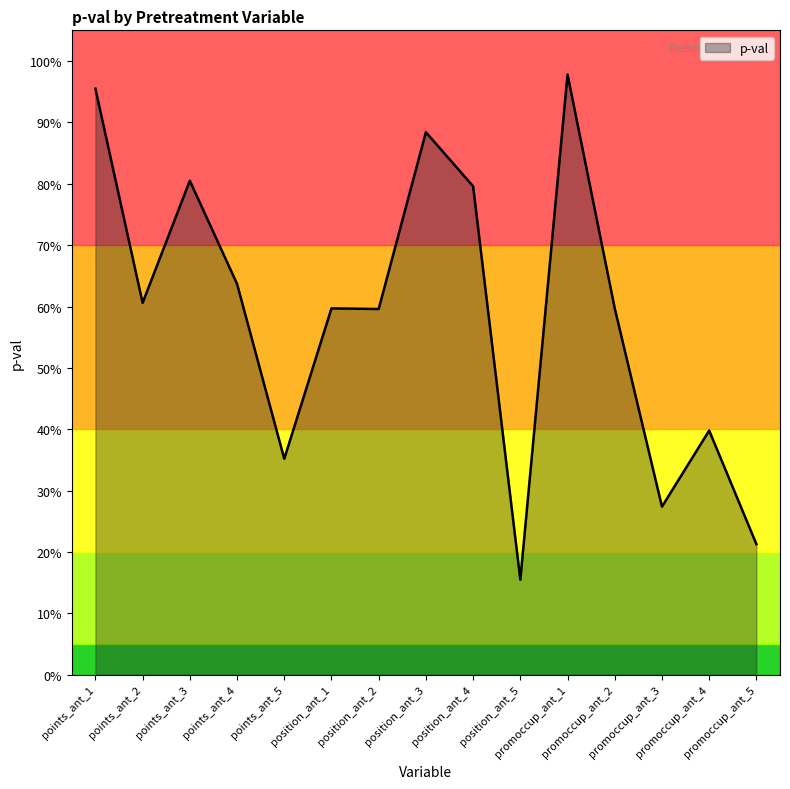

Reading left to right, transcribe all the data shown in this chart.

points_ant_1=1.0	points_ant_2=0.6	points_ant_3=0.8	points_ant_4=0.6	points_ant_5=0.4	position_ant_1=0.6	position_ant_2=0.6	position_ant_3=0.9	position_ant_4=0.8	position_ant_5=0.2	promoccup_ant_1=1.0	promoccup_ant_2=0.6	promoccup_ant_3=0.3	promoccup_ant_4=0.4	promoccup_ant_5=0.2